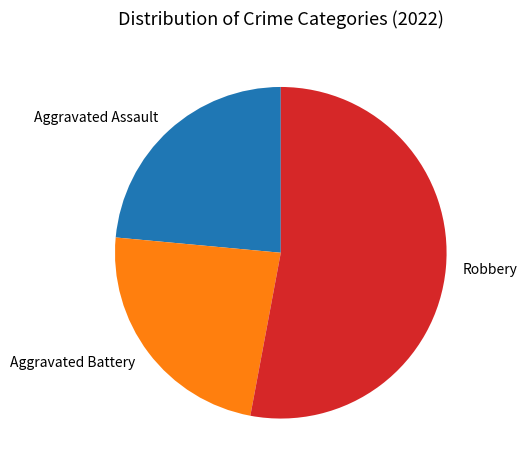

True or false: Aggravated Battery accounts for 24% of the total.

True